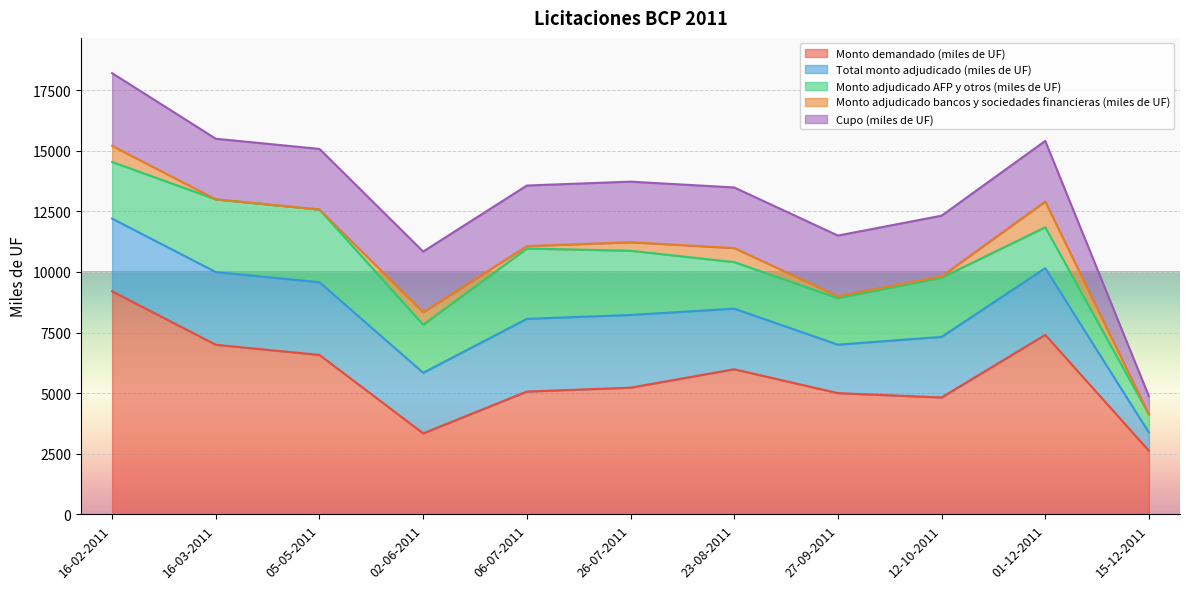

How many lines are shown in the chart?

5